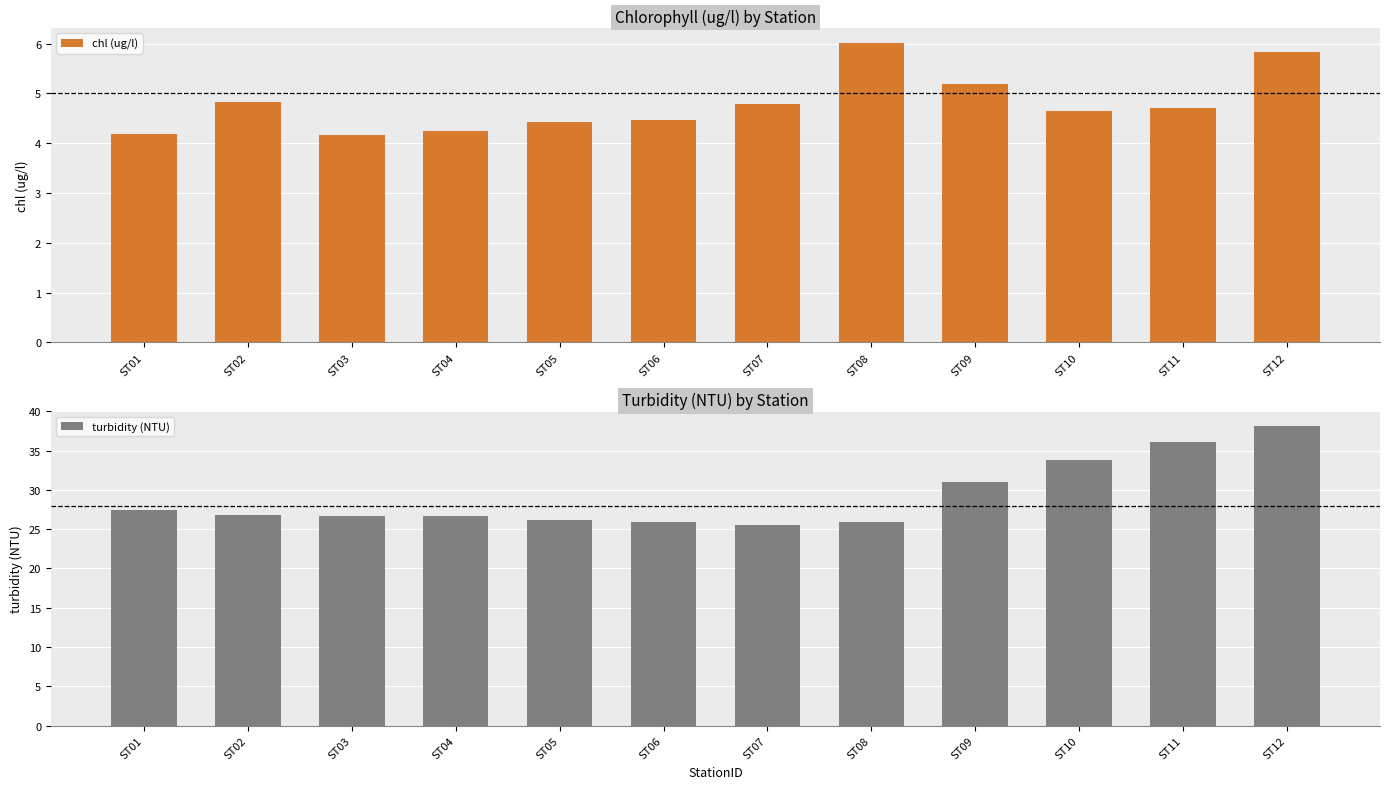

What is the sum of all turbidity (NTU) values?

350.1